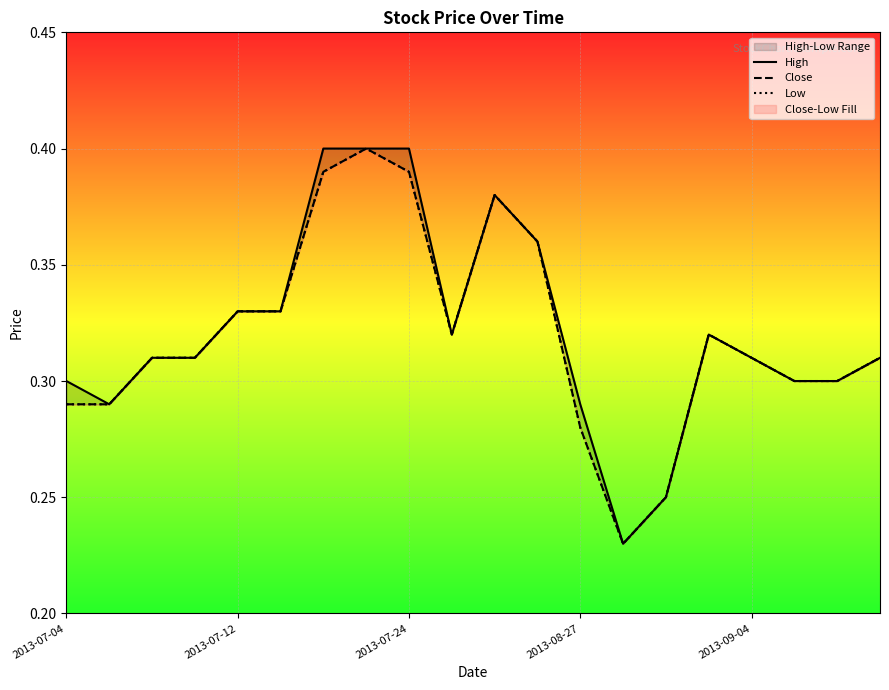

Which series has the largest range (max minus min)?

High